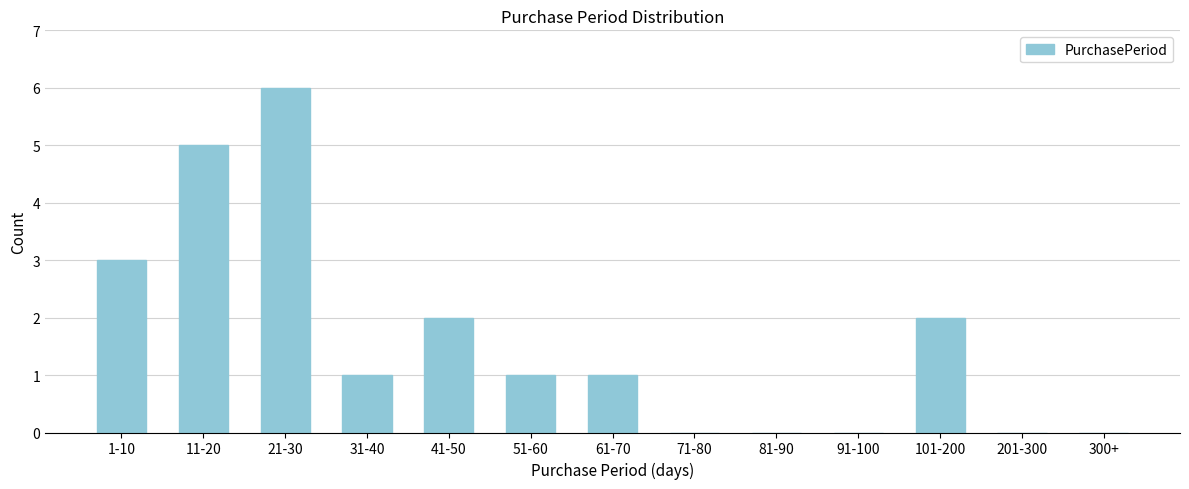

Reading left to right, extract all data points from this chart.

1-10=3	11-20=5	21-30=6	31-40=1	41-50=2	51-60=1	61-70=1	71-80=0	81-90=0	91-100=0	101-200=2	201-300=0	300+=0